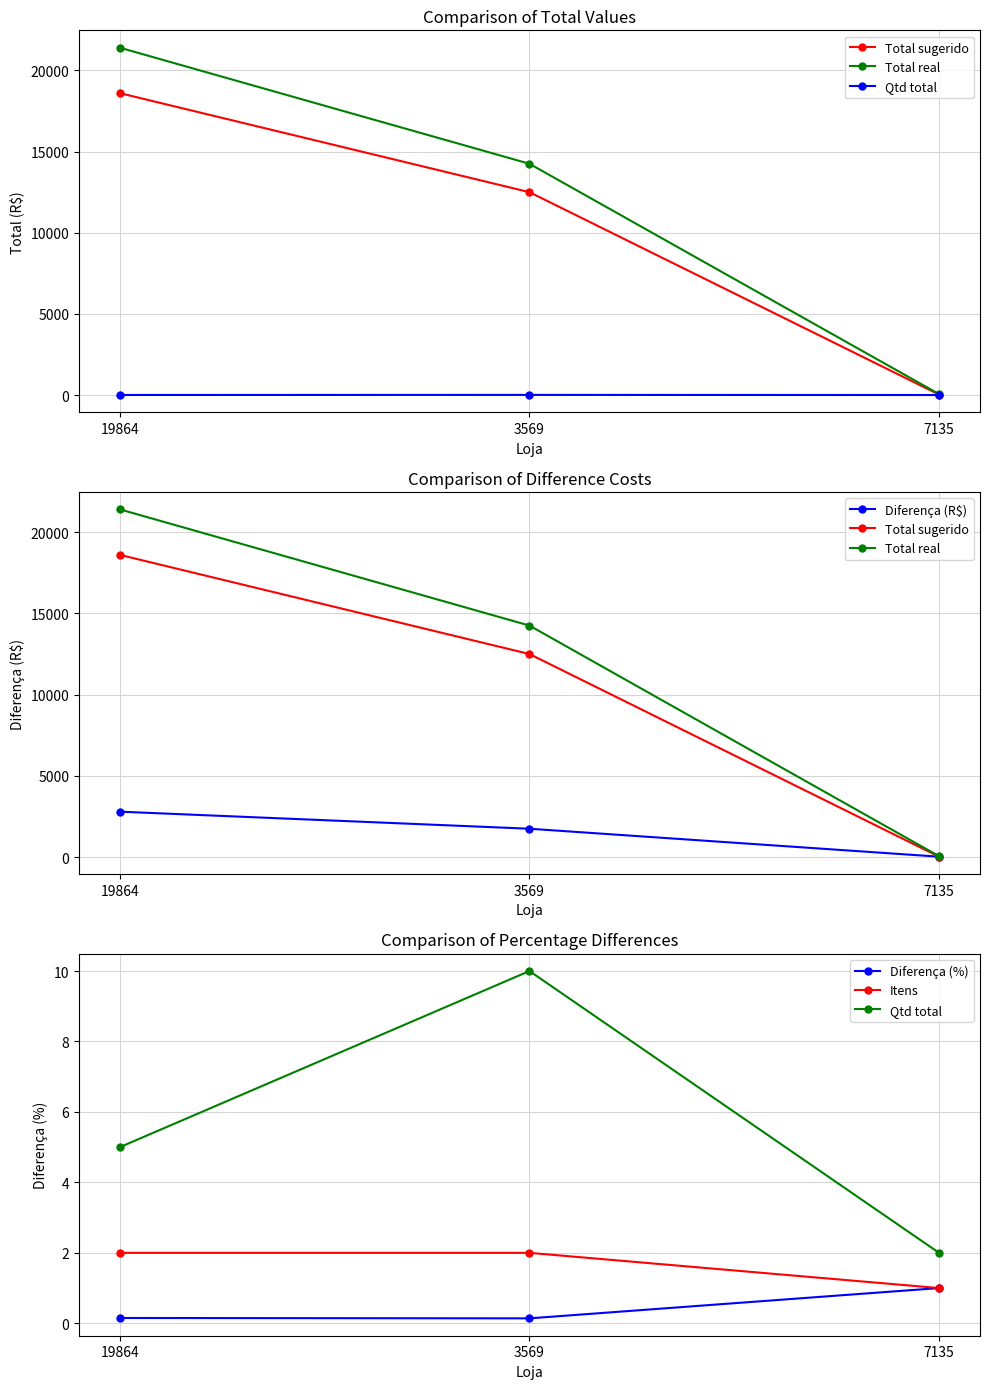

What is the difference between the highest and lowest values at 3569?

14249.9